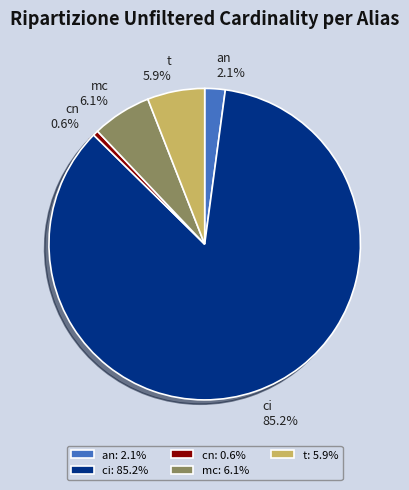

Approximately how many times larger is the value at t: 5.9% compared to an: 2.1%?

2.8